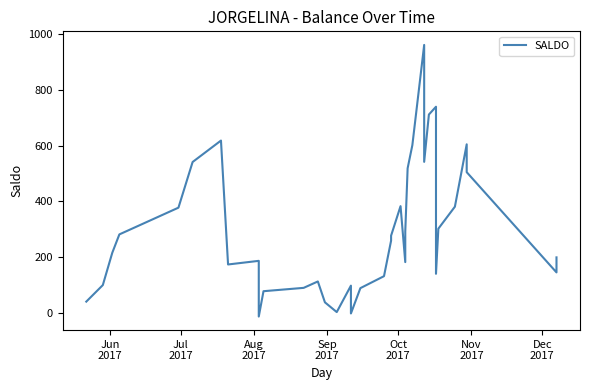

What is the difference between the maximum and second lowest values?

964.5